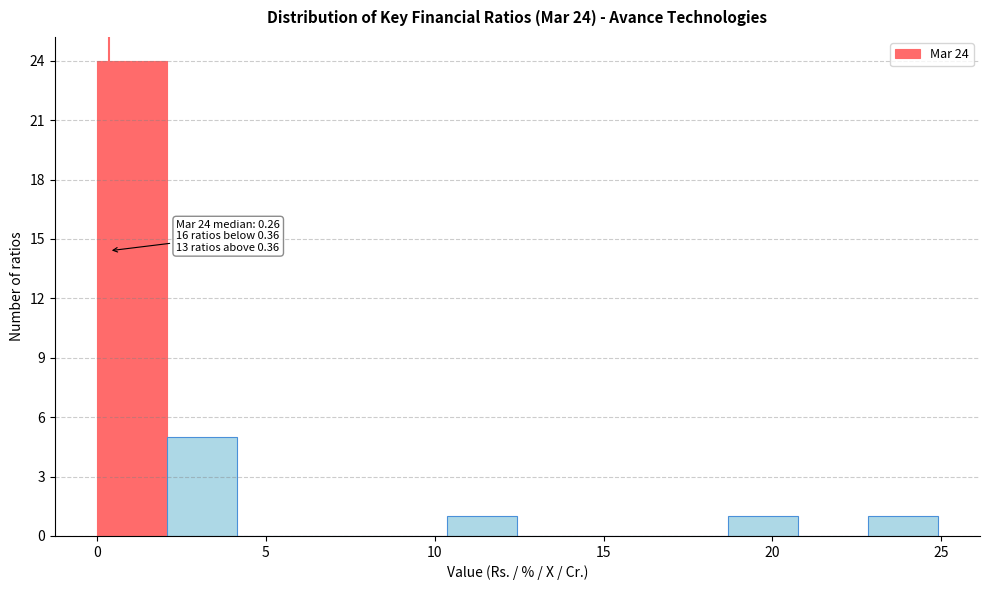

Over which range of the x-axis is the bar tallest?

0.0 to 2.0